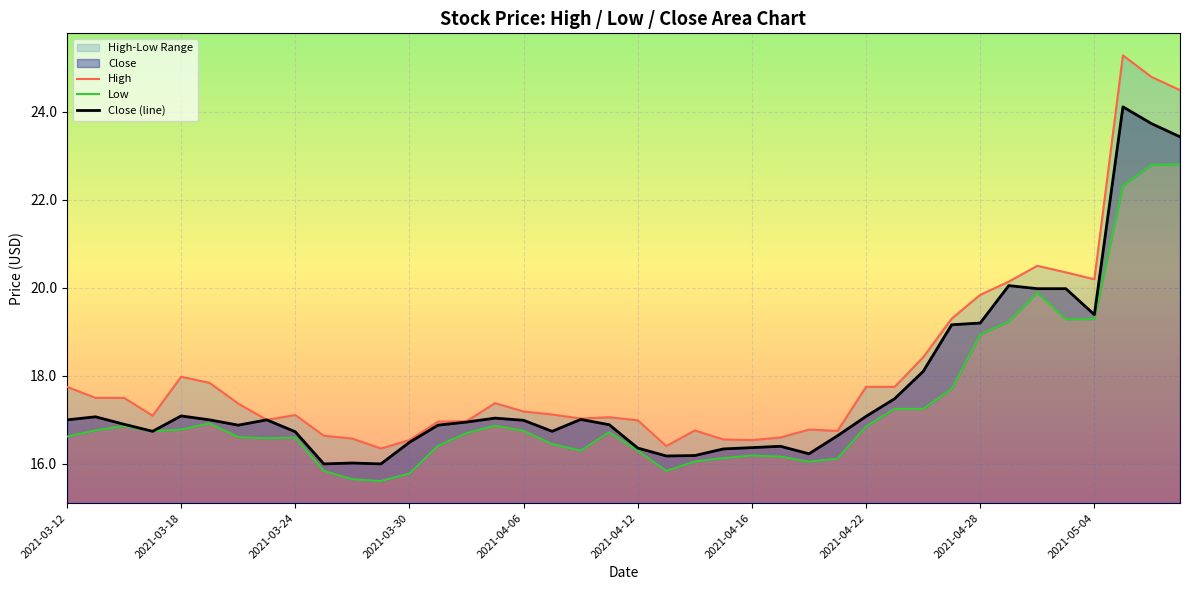

What is the total value across all series at 26?

49.1